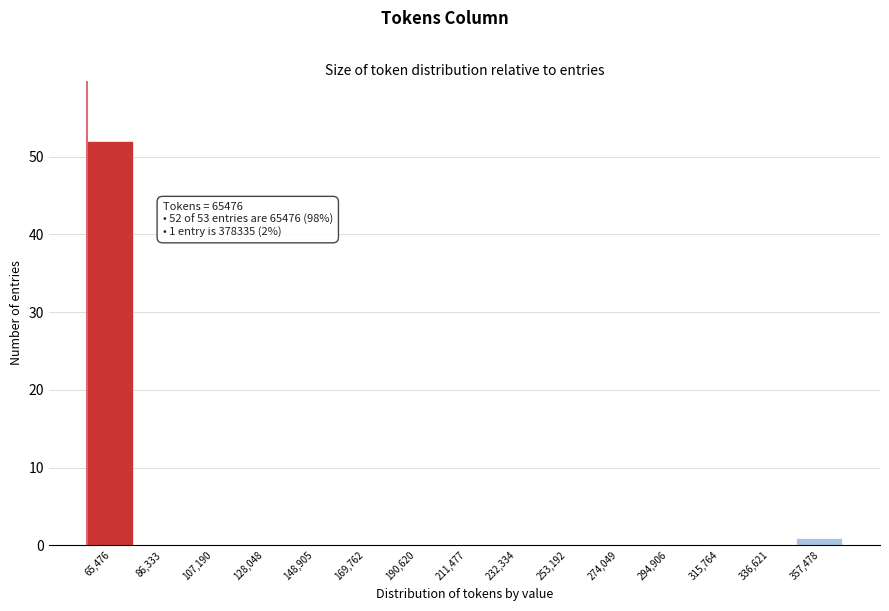

Reading left to right, list all the values displayed in this chart.

65,476=52	86,333=0	107,190=0	128,048=0	148,905=0	169,762=0	190,620=0	211,477=0	232,334=0	253,192=0	274,049=0	294,906=0	315,764=0	336,621=0	357,478=1